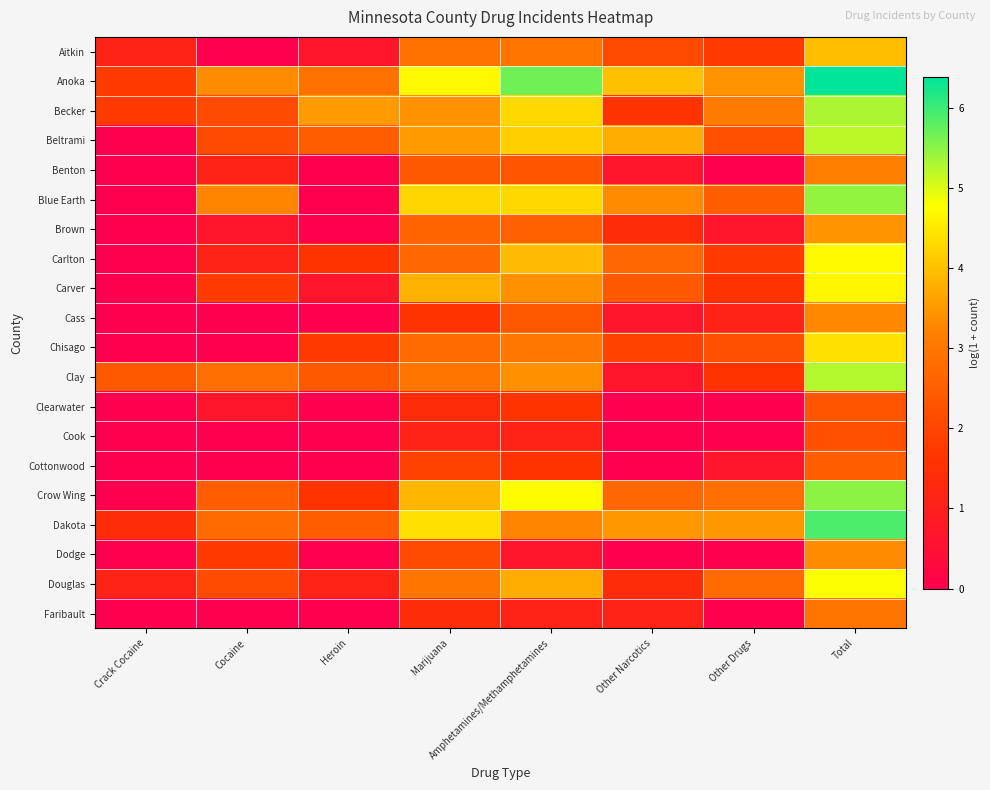

List the series in order of their peak value, lowest first.

Cook, Clearwater, Cottonwood, Faribault, Benton, Cass, Dodge, Brown, Aitkin, Chisago, Carver, Carlton, Douglas, Beltrami, Clay, Becker, Blue Earth, Crow Wing, Dakota, Anoka